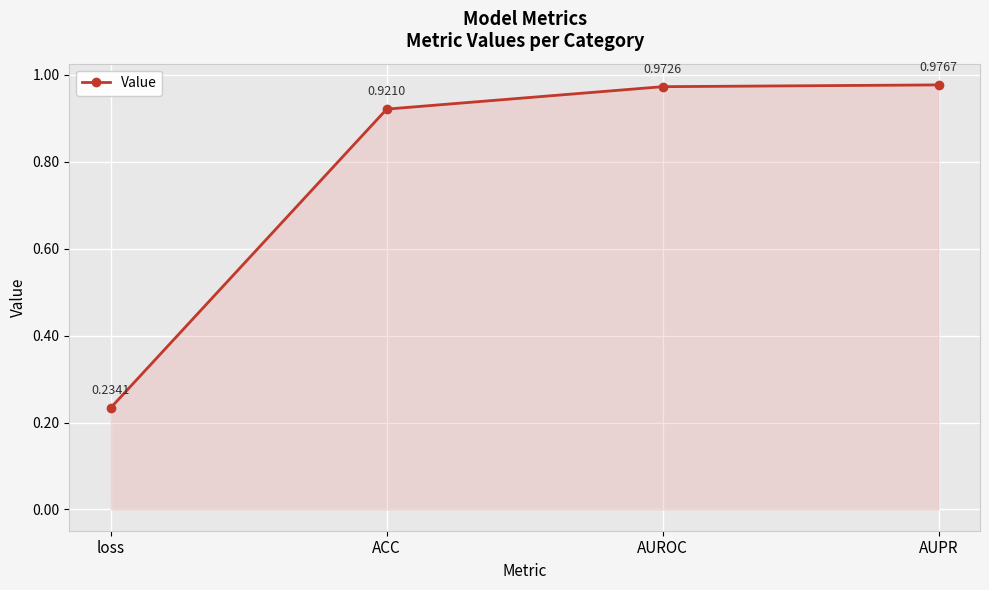

What is the difference between the second highest and minimum values?

0.7